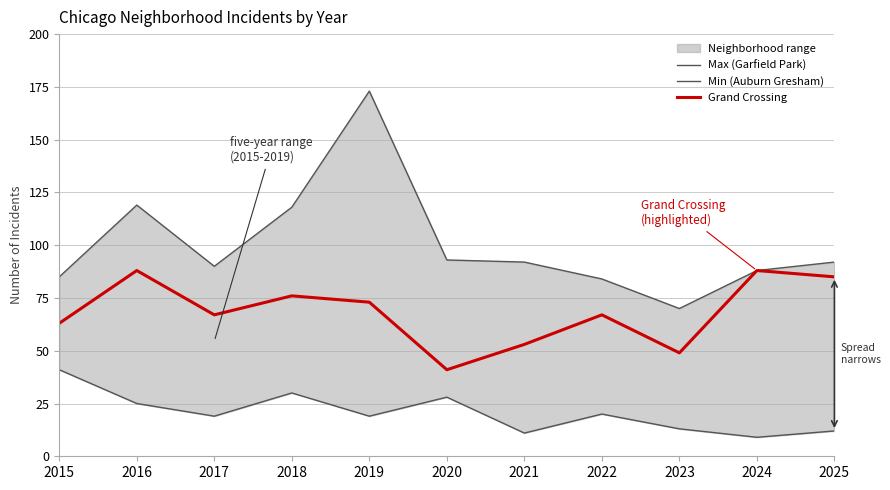

What is the average value of the Grand Crossing series?

68